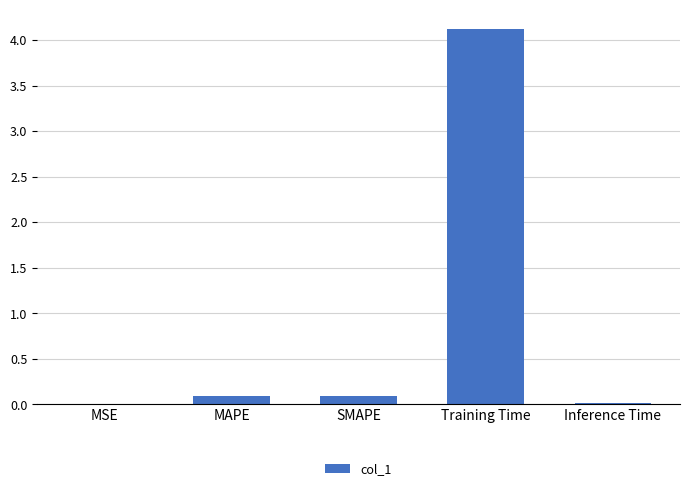

What is the sum of the values at MAPE and Training Time?

4.2